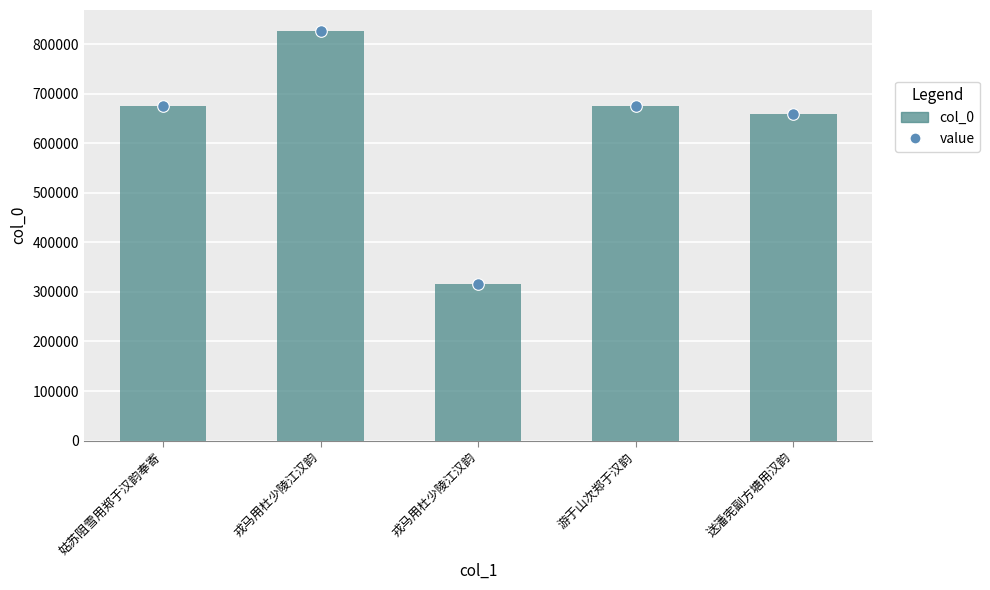

What is the change in value from 戎马用杜少陵江汉韵 to 戎马用杜少陵江汉韵?

-511614